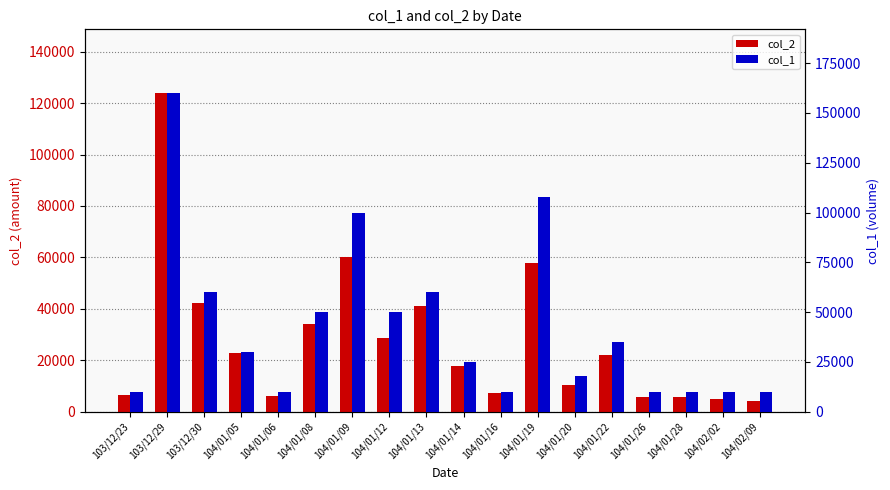

What is the minimum value shown in the chart?

4000